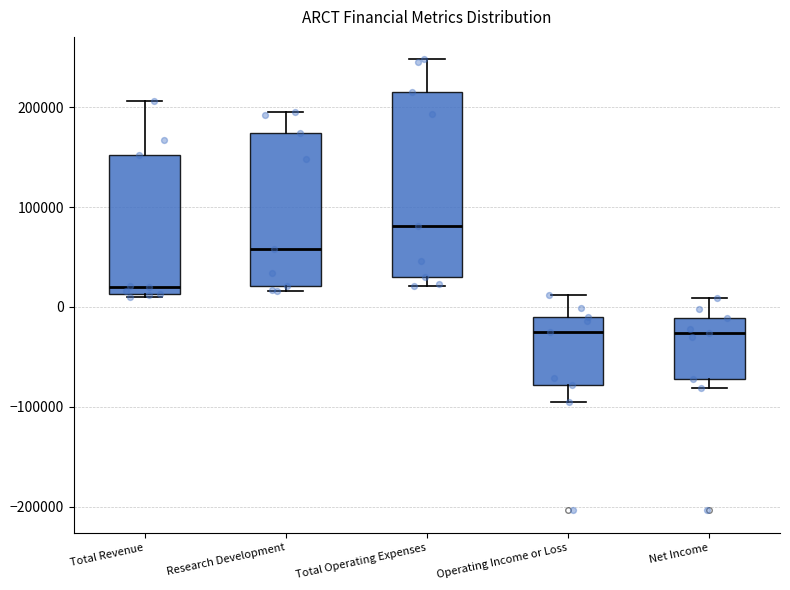

Where does the lower whisker of the box for Operating Income or Loss end on the y-axis? The values are not printed on the chart, so give them approximately, as read against the axis.

-100000